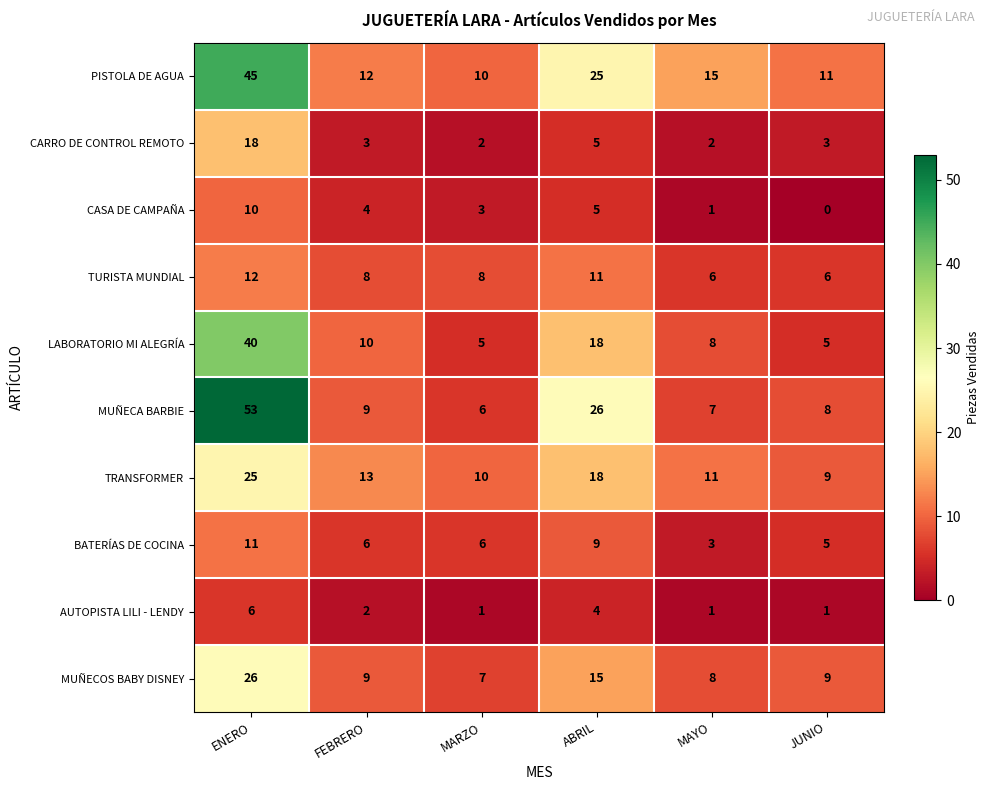

Is it true that AUTOPISTA LILI - LENDY equals 2 at JUNIO?

False